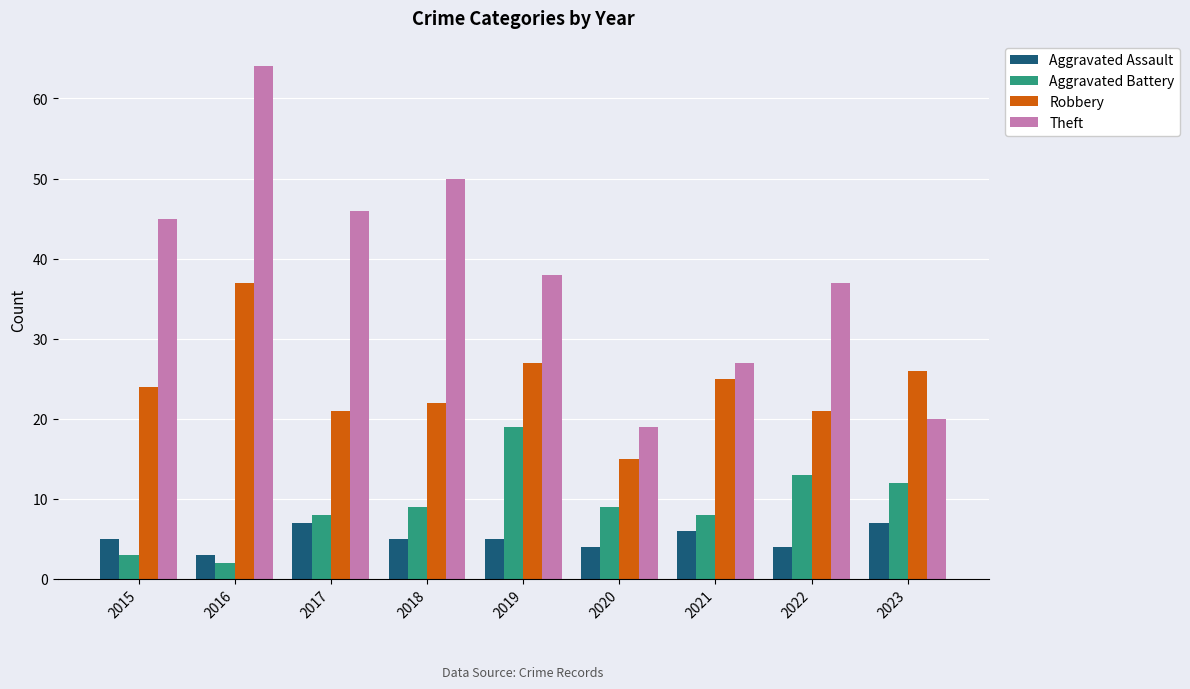

What is the difference between the maximum and minimum values in the Aggravated Assault series?

4